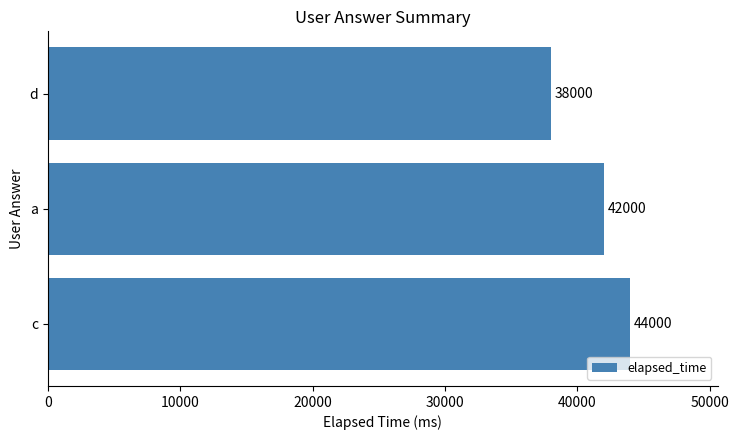

What is the maximum value shown in the chart?

44000